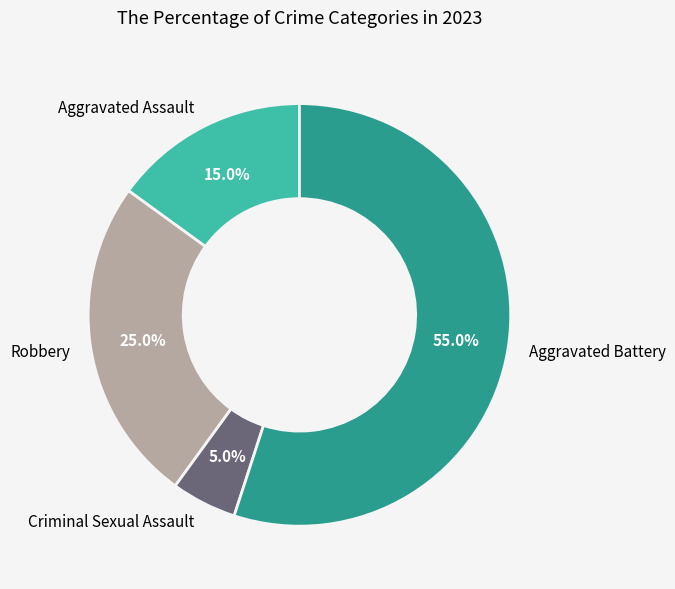

Rank the categories by value from lowest to highest.

Criminal Sexual Assault, Aggravated Assault, Robbery, Aggravated Battery